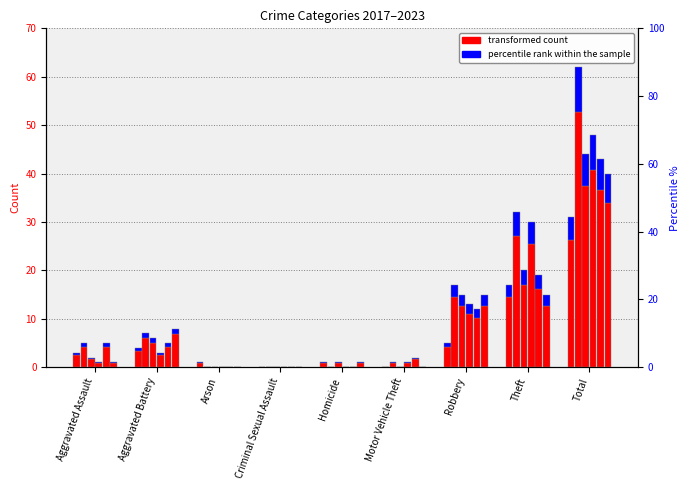

Which category has the highest value across all series?

Total